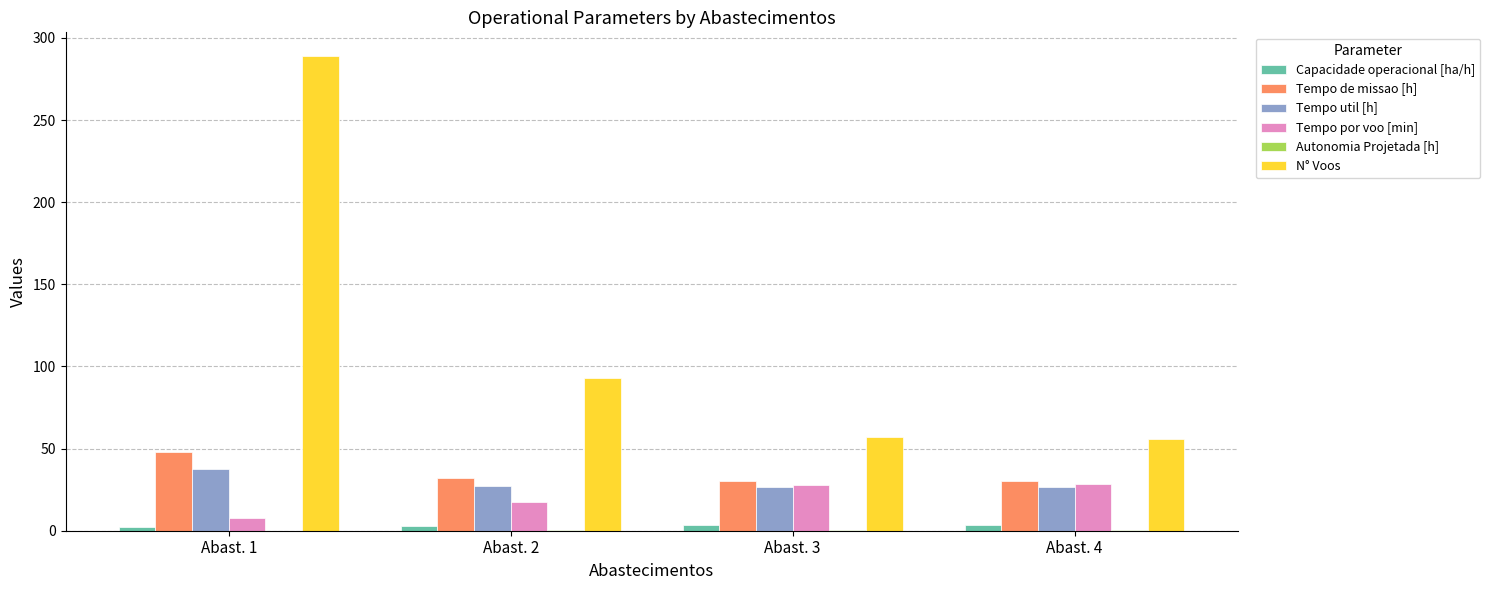

What is the greatest value displayed?

289.0